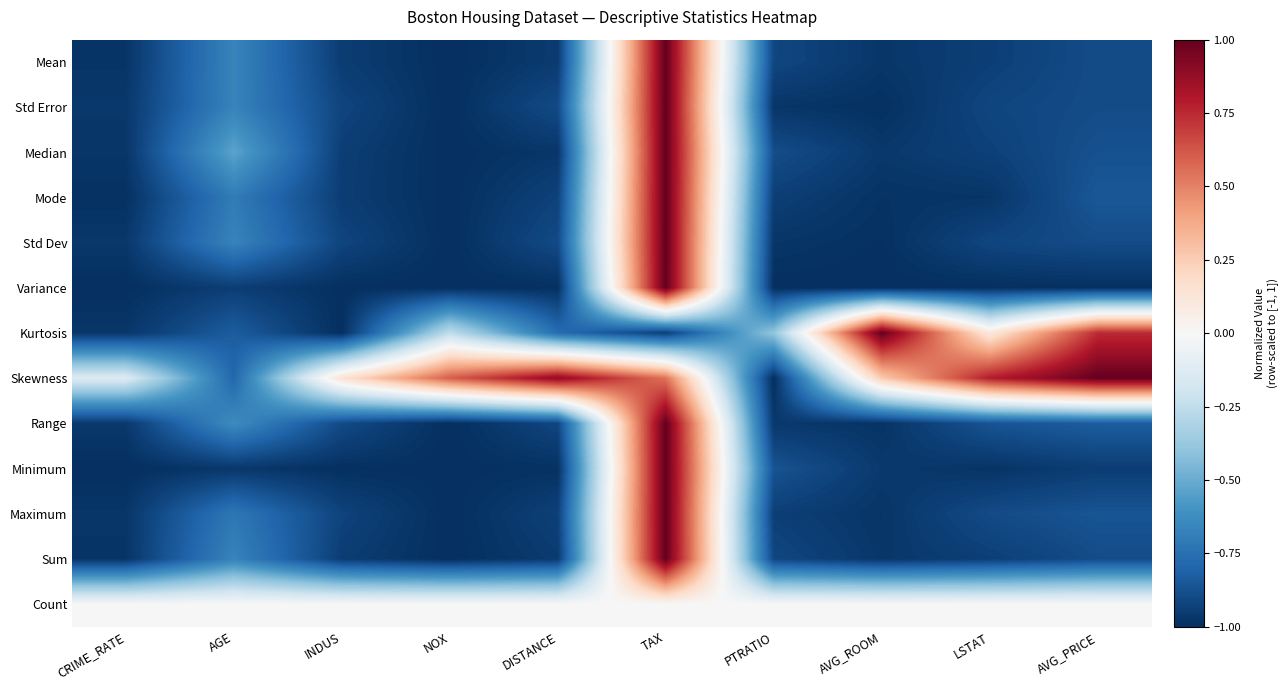

Count the number of categories in the chart.

10